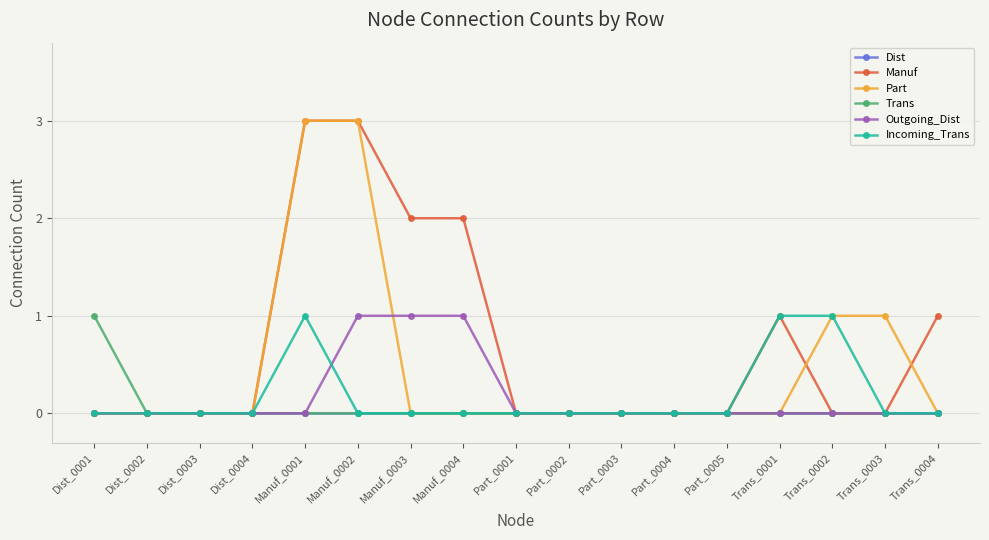

What position from the right is Manuf_0004?

10